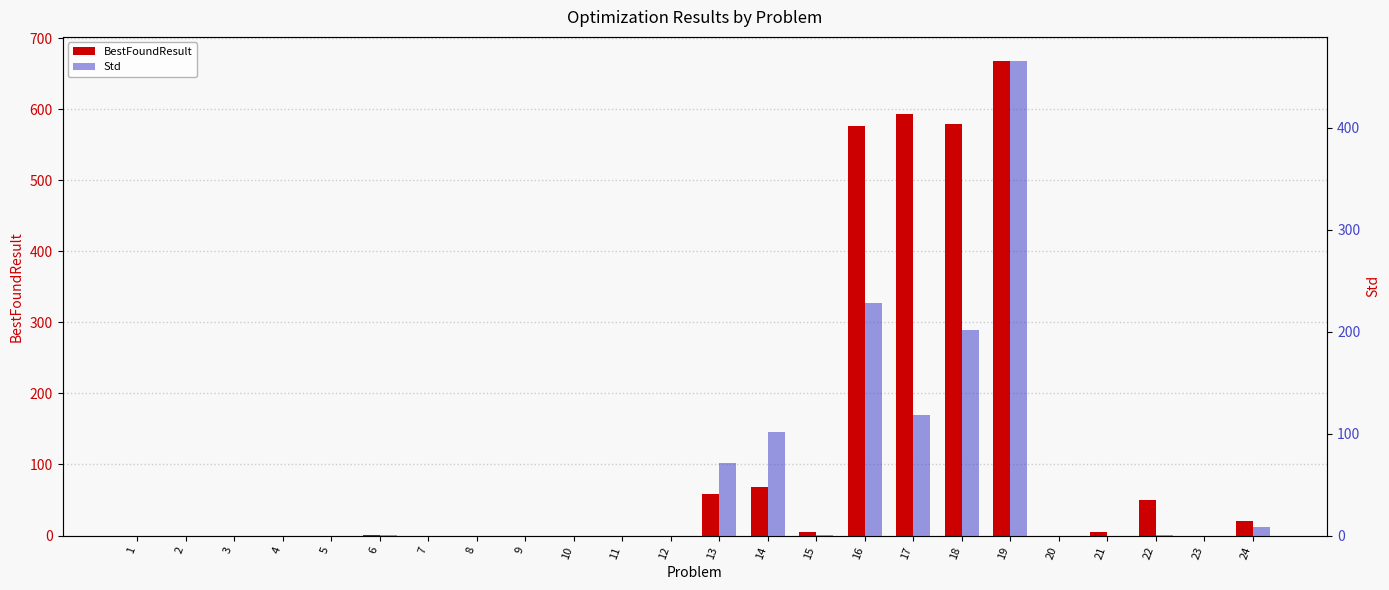

List the series in order of their overall mean, highest first.

BestFoundResult, Std